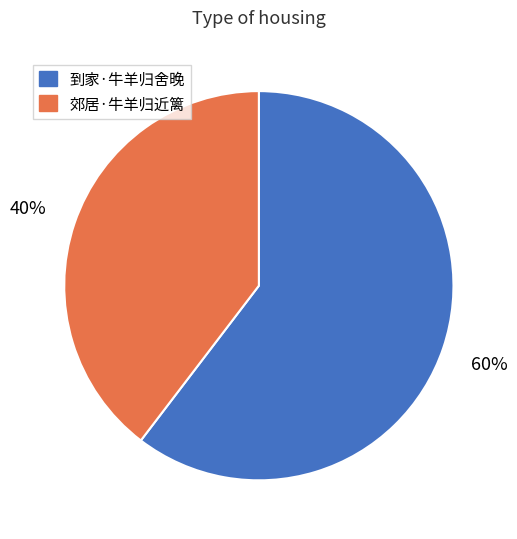

To the nearest percent, what is the average slice percentage?

50%